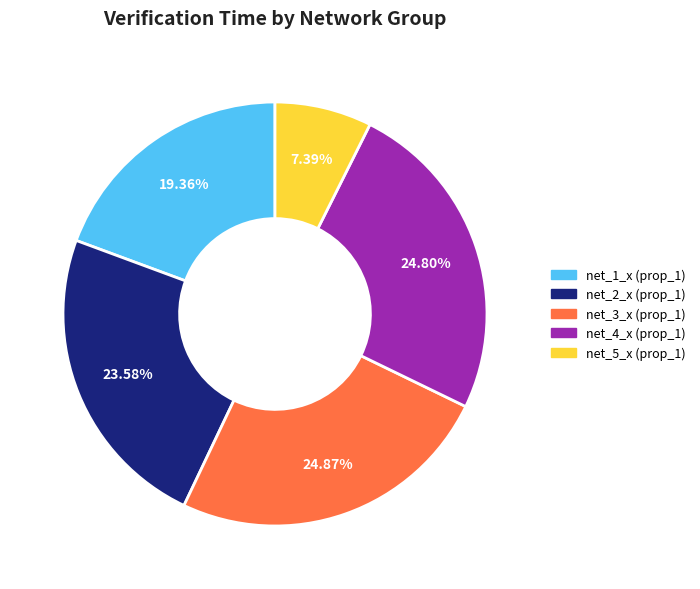

Is there a majority slice in this chart?

No